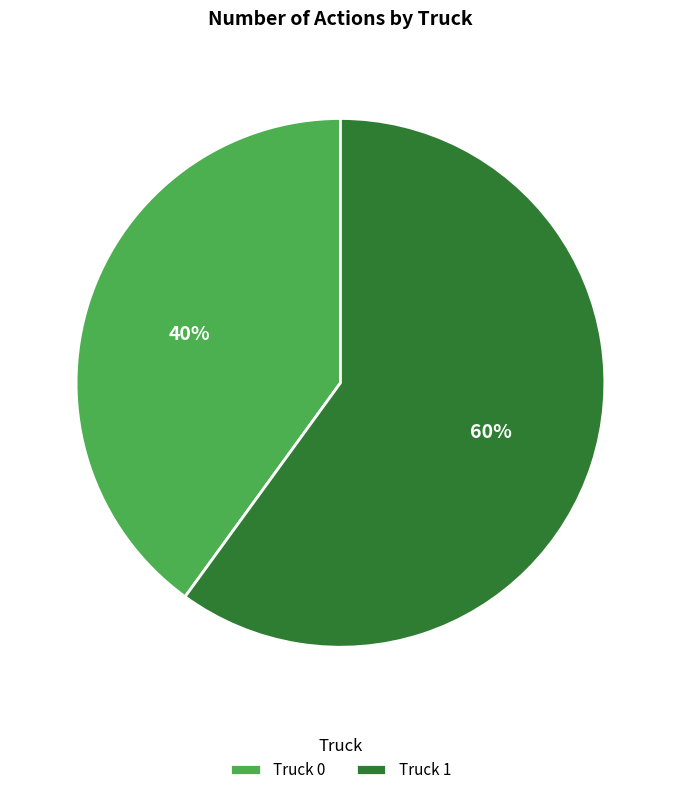

Does any single category account for the majority?

Yes